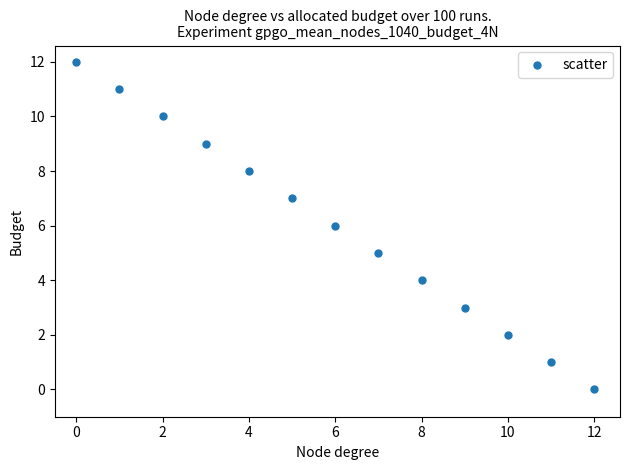

Count the number of points in this scatter plot.

13